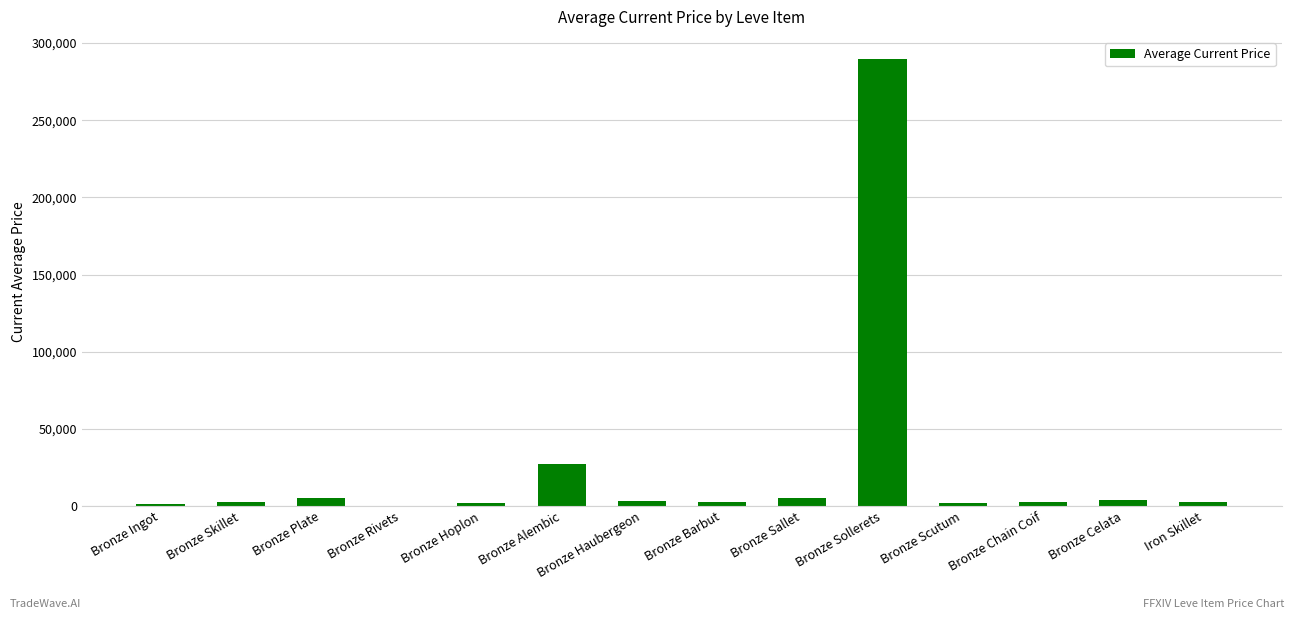

Which category has the highest value across all series?

Bronze Sollerets